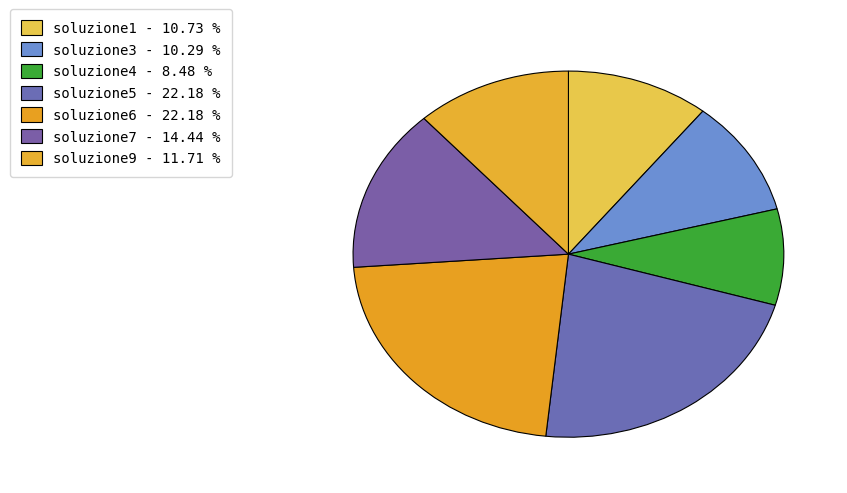

How many slices are in this pie chart?

7